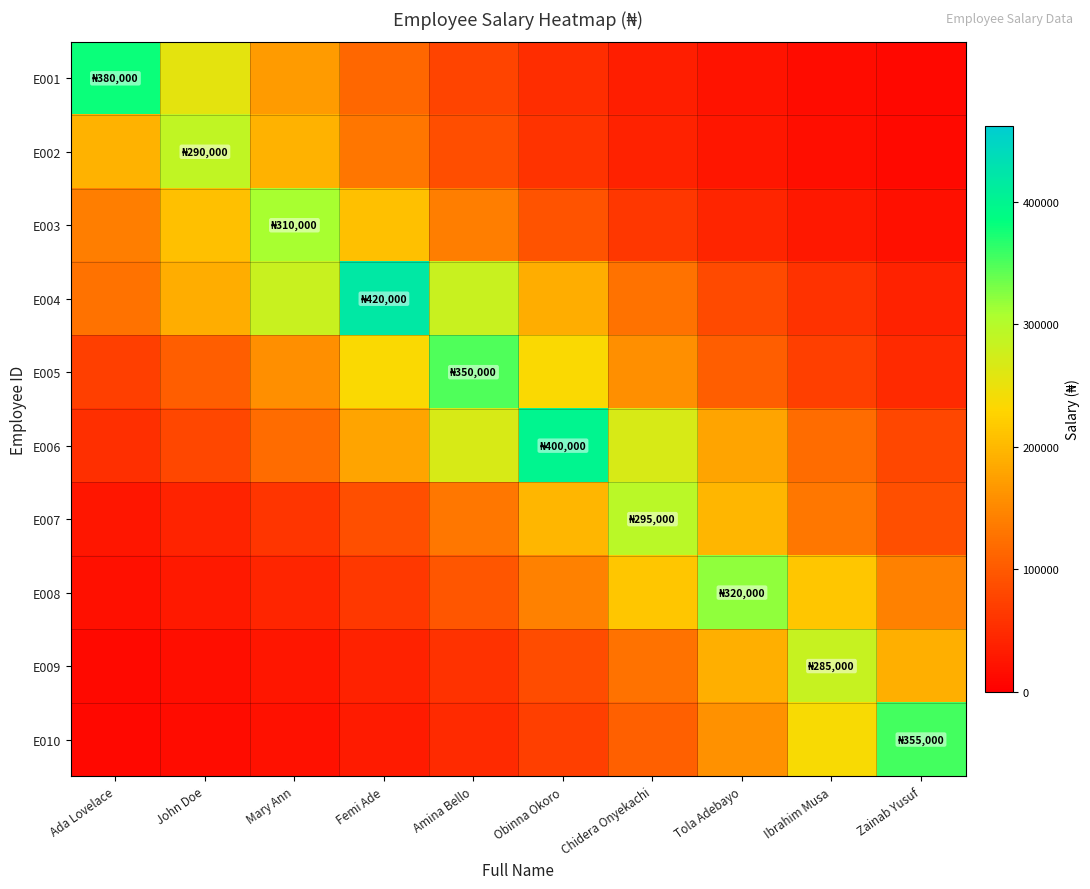

At how many categories does at least one series exceed 375614?

3